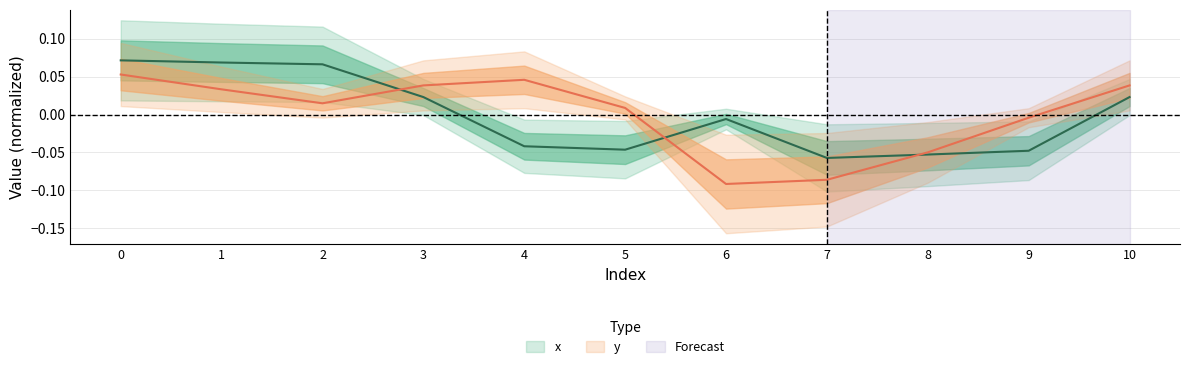

Where is the first local minimum for x?

5